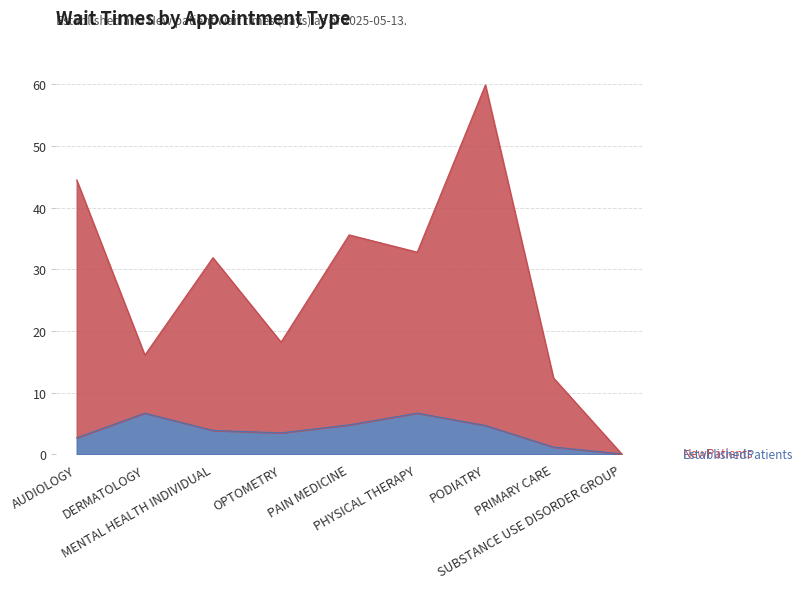

True or false: EstablishedPatients and NewPatients cross at least once.

False